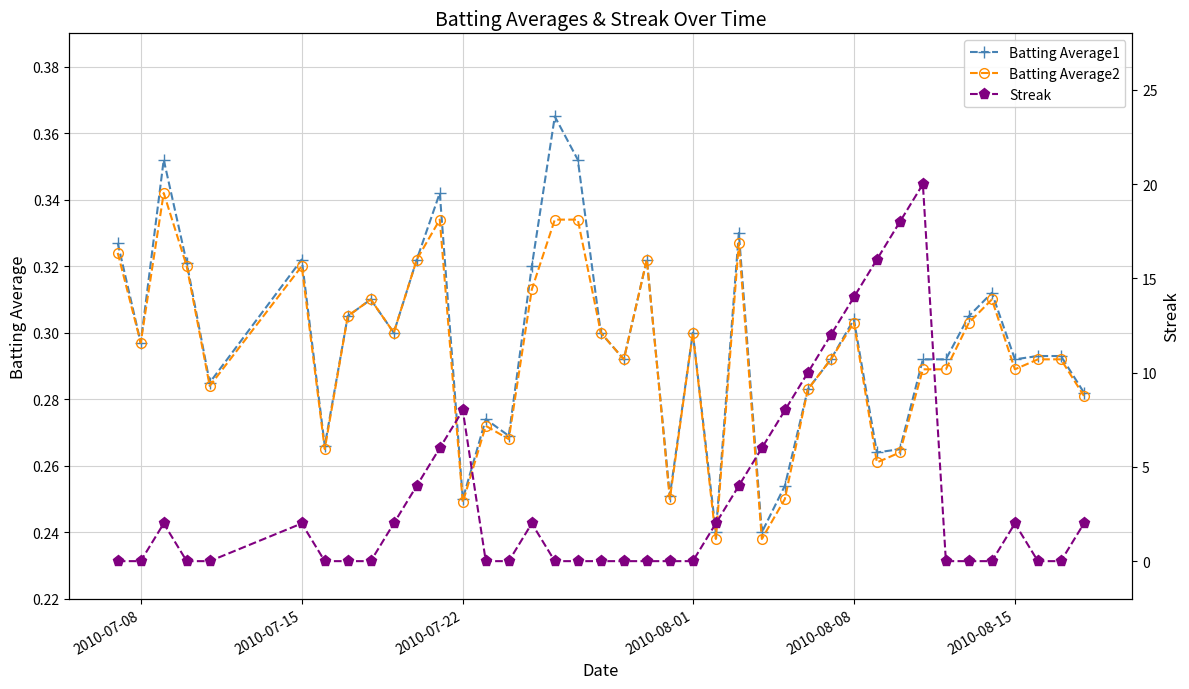

How many Batting Average2 values are between 0 and 1?

40